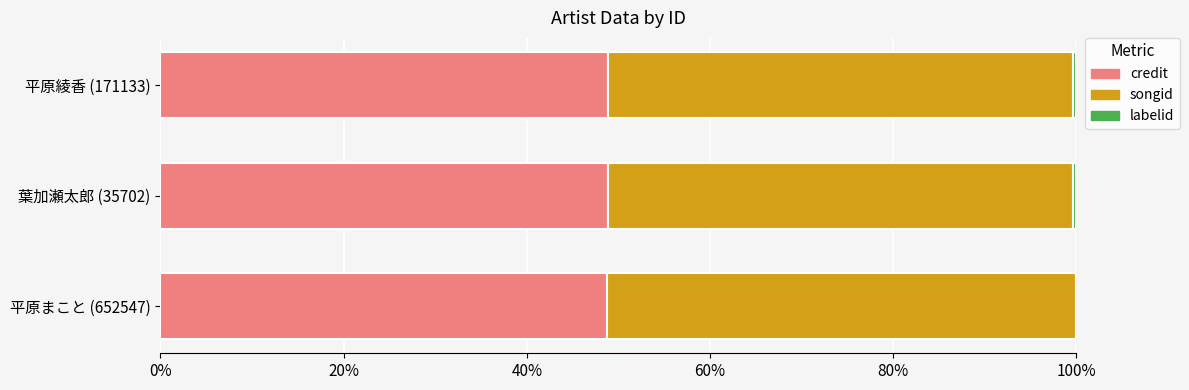

True or false: credit has a value of 27.3 at 平原綾香 (171133).

False